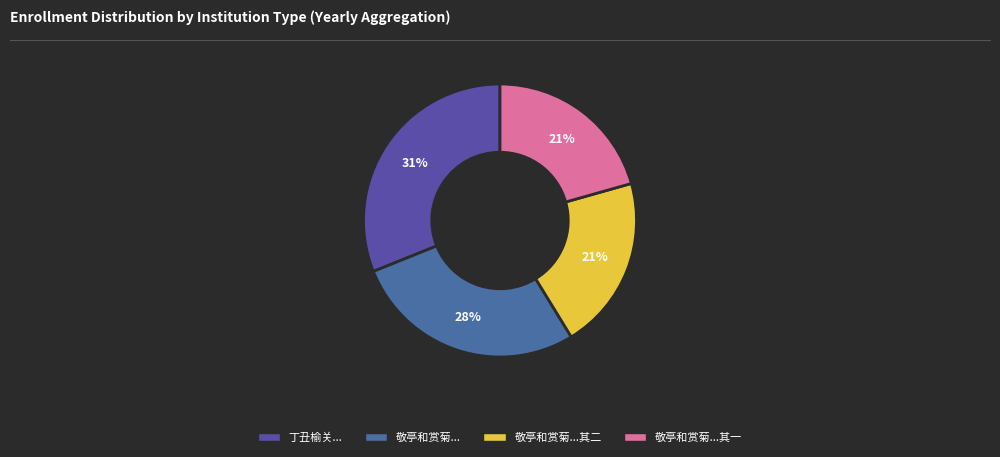

Which category has the smallest portion of the pie?

敬亭和赏菊联句至十月未已次韵奉谑且为芍药寻盟二首 其一